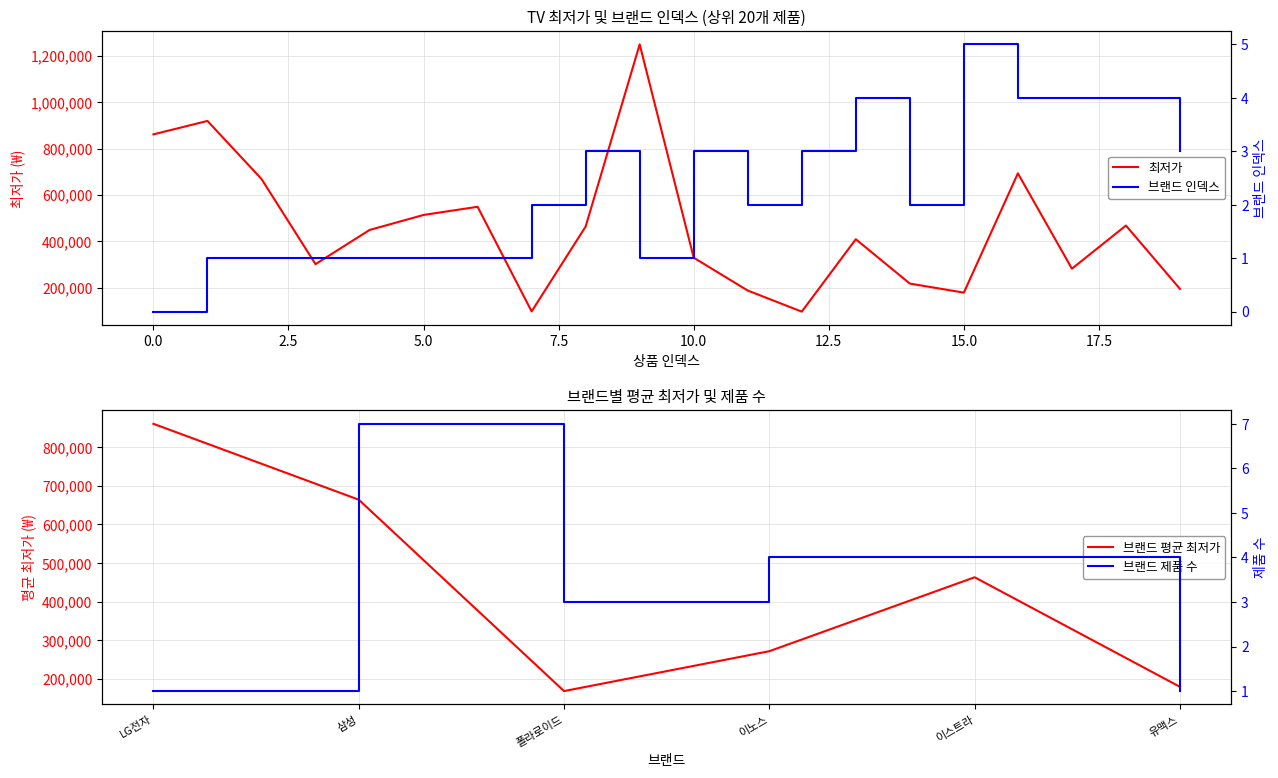

What is the smallest value displayed?

97110